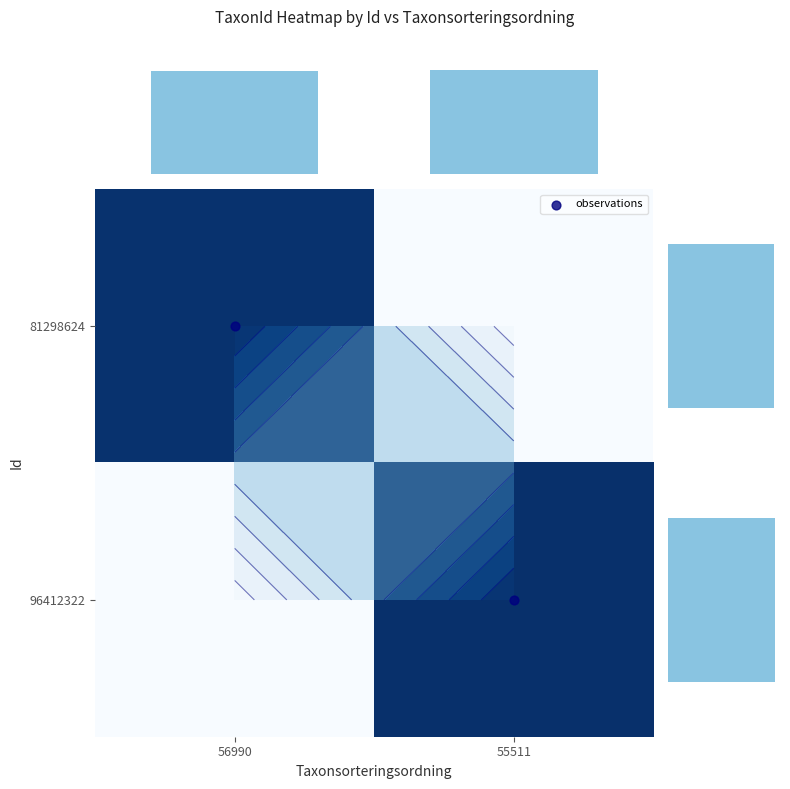

At how many categories does at least one series exceed 75087?

2